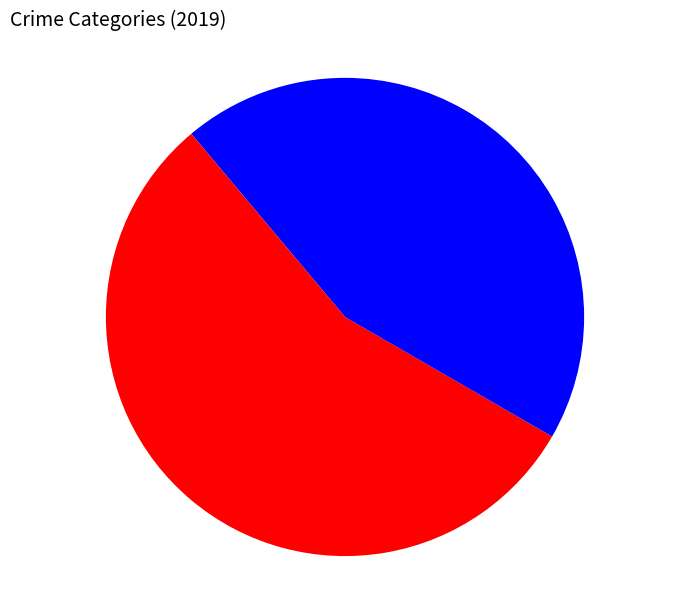

How many segments does this pie chart have?

3